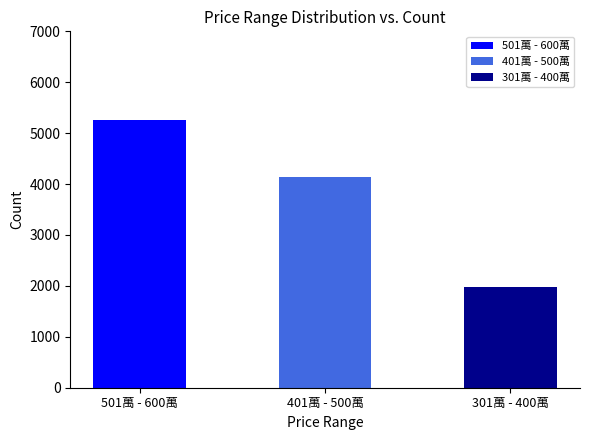

True or false: 501萬 - 600萬 has a value of 8770 at 2023-08-01.

False